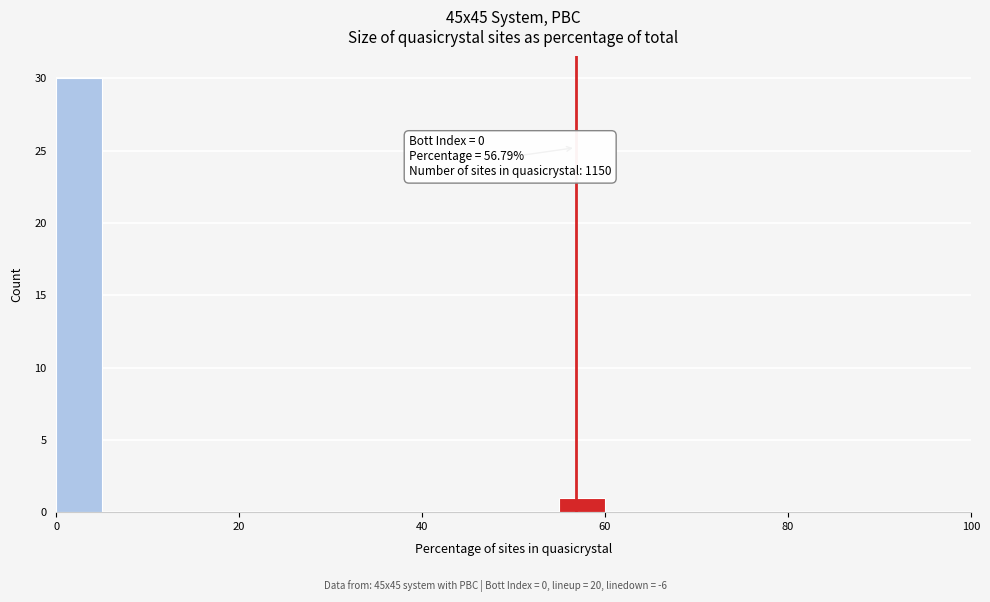

Around what value on the x-axis is the tallest bar? Give the approximate position of its centre, as read against the axis.

2